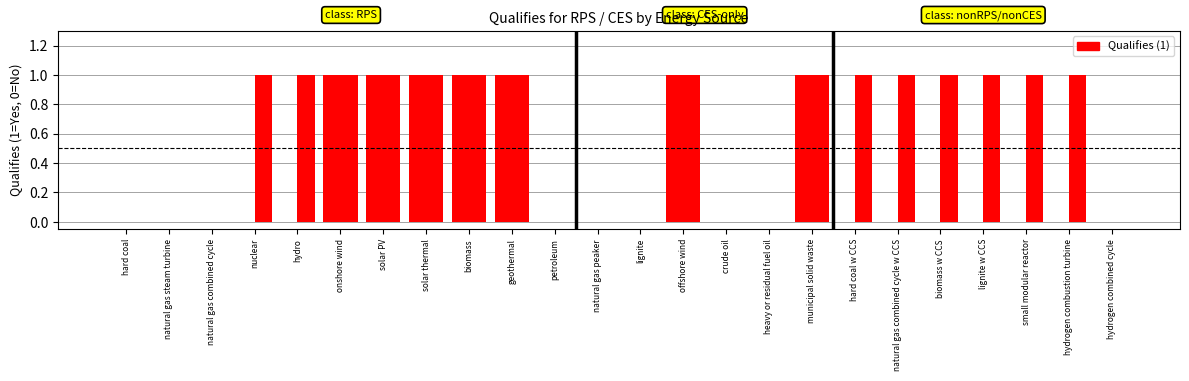

Reading left to right, extract all data points from this chart.

RPS: hard coal=0	natural gas steam turbine=0	natural gas combined cycle=0	nuclear=0	hydro=0	onshore wind=1	solar PV=1	solar thermal=1	biomass=1	geothermal=1	petroleum=0	natural gas peaker=0	lignite=0	offshore wind=1	crude oil=0	heavy or residual fuel oil=0	municipal solid waste=1	hard coal w CCS=0	natural gas combined cycle w CCS=0	biomass w CCS=0	lignite w CCS=0	small modular reactor=0	hydrogen combustion turbine=0	hydrogen combined cycle=0
CES: hard coal=0	natural gas steam turbine=0	natural gas combined cycle=0	nuclear=1	hydro=1	onshore wind=1	solar PV=1	solar thermal=1	biomass=1	geothermal=1	petroleum=0	natural gas peaker=0	lignite=0	offshore wind=1	crude oil=0	heavy or residual fuel oil=0	municipal solid waste=1	hard coal w CCS=1	natural gas combined cycle w CCS=1	biomass w CCS=1	lignite w CCS=1	small modular reactor=1	hydrogen combustion turbine=1	hydrogen combined cycle=0